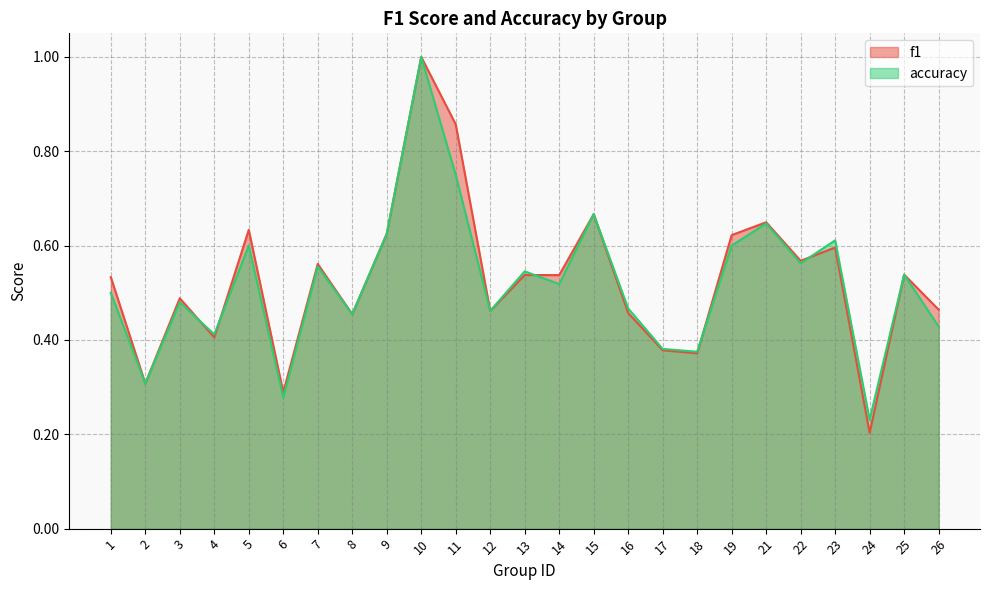

Rank the series at 5 from highest to lowest value.

f1, accuracy